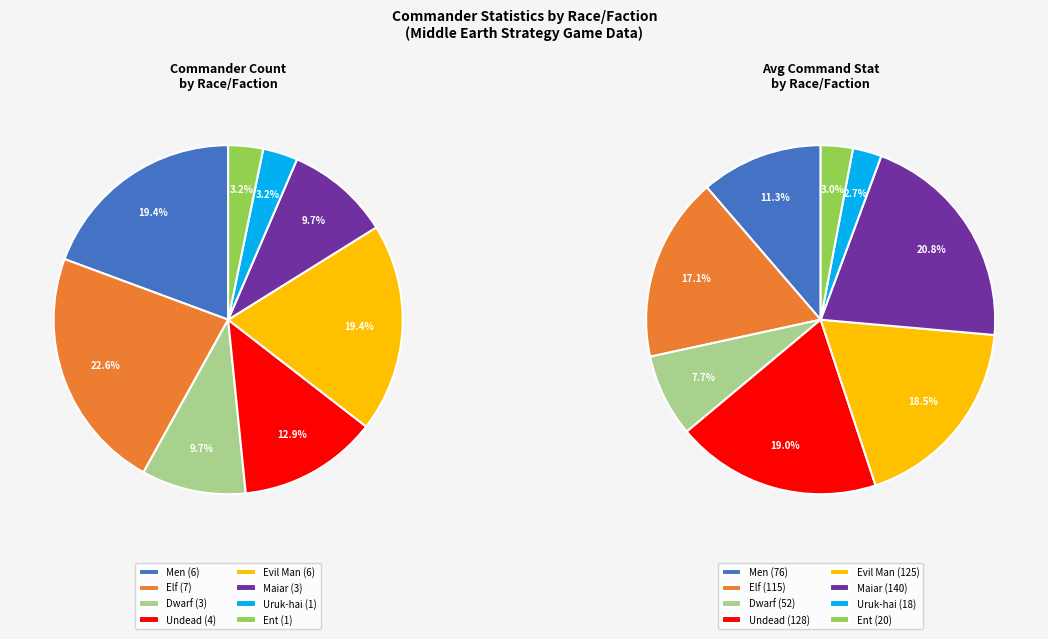

How many segments does this pie chart have?

8